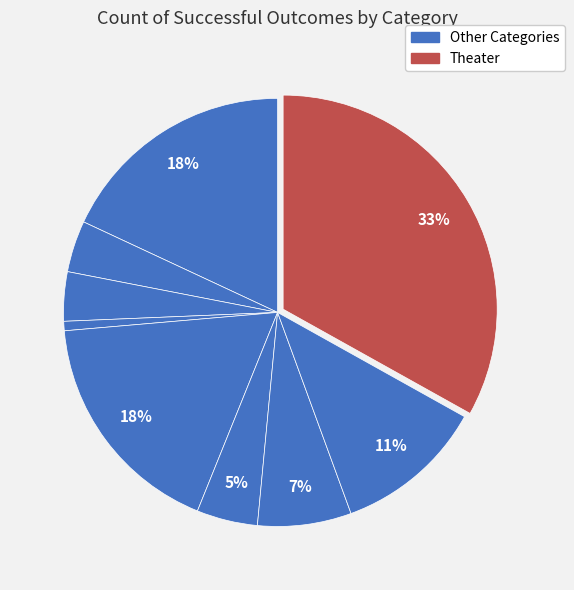

How many segments does this pie chart have?

9